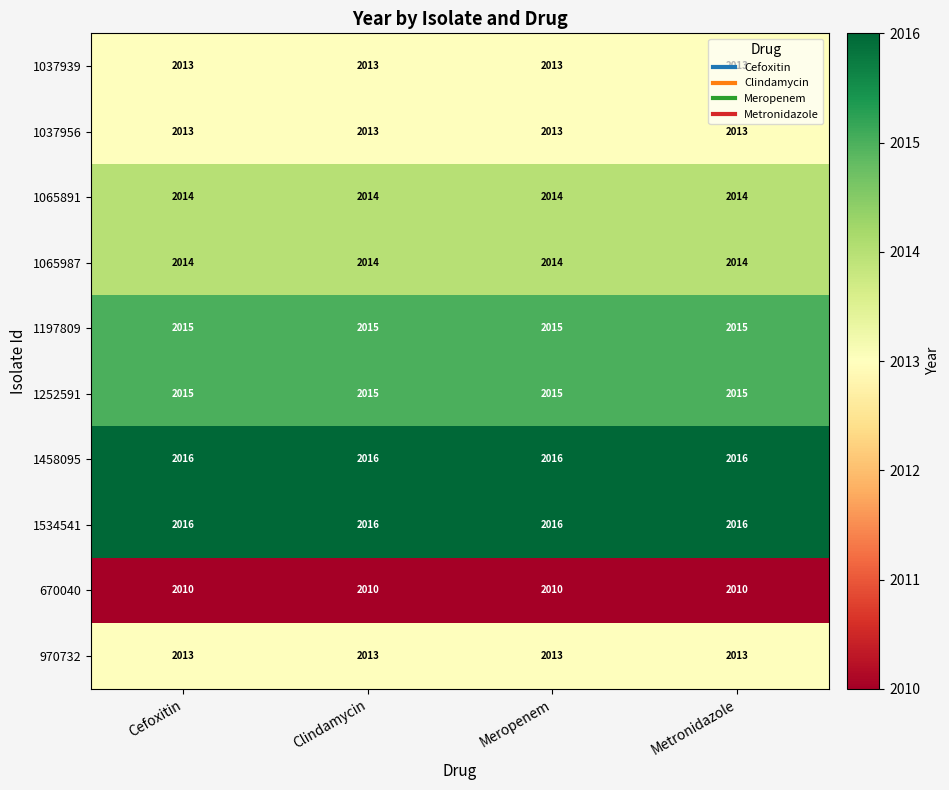

What is the highest value of the 1197809 series?

2015